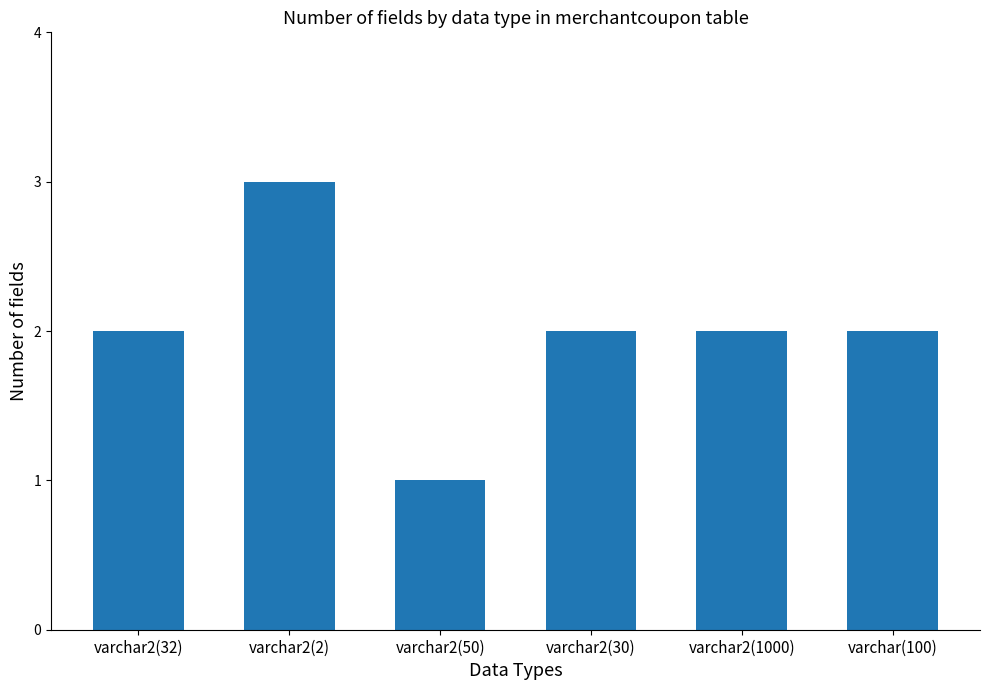

Does the chart contain stacked bars?

No